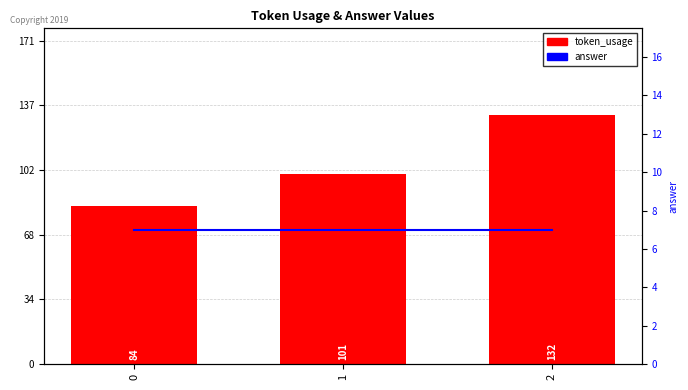

List the series in order of their peak value, highest first.

token_usage, answer